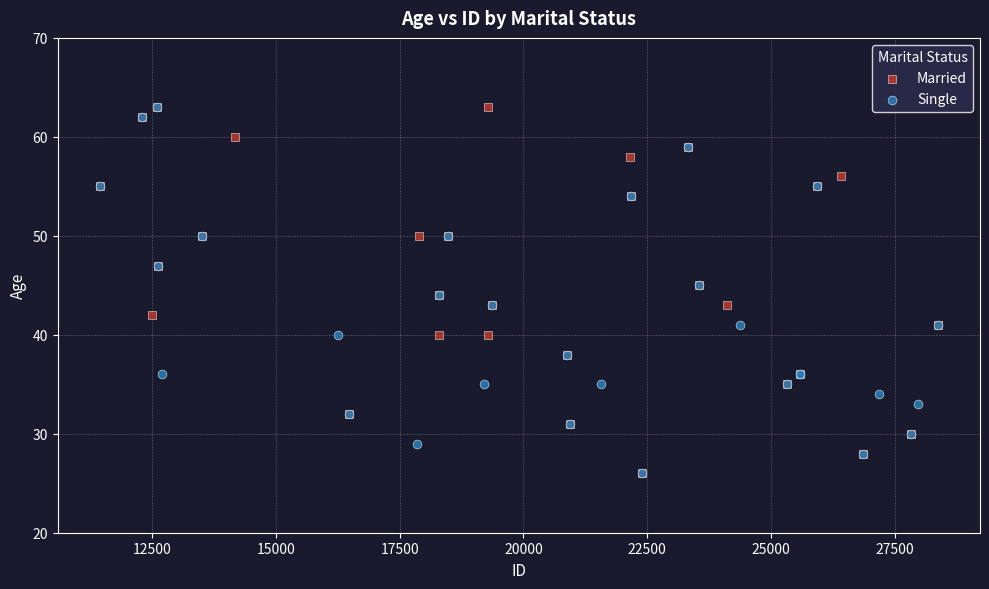

What are all the series names shown in the legend?

Married, Single